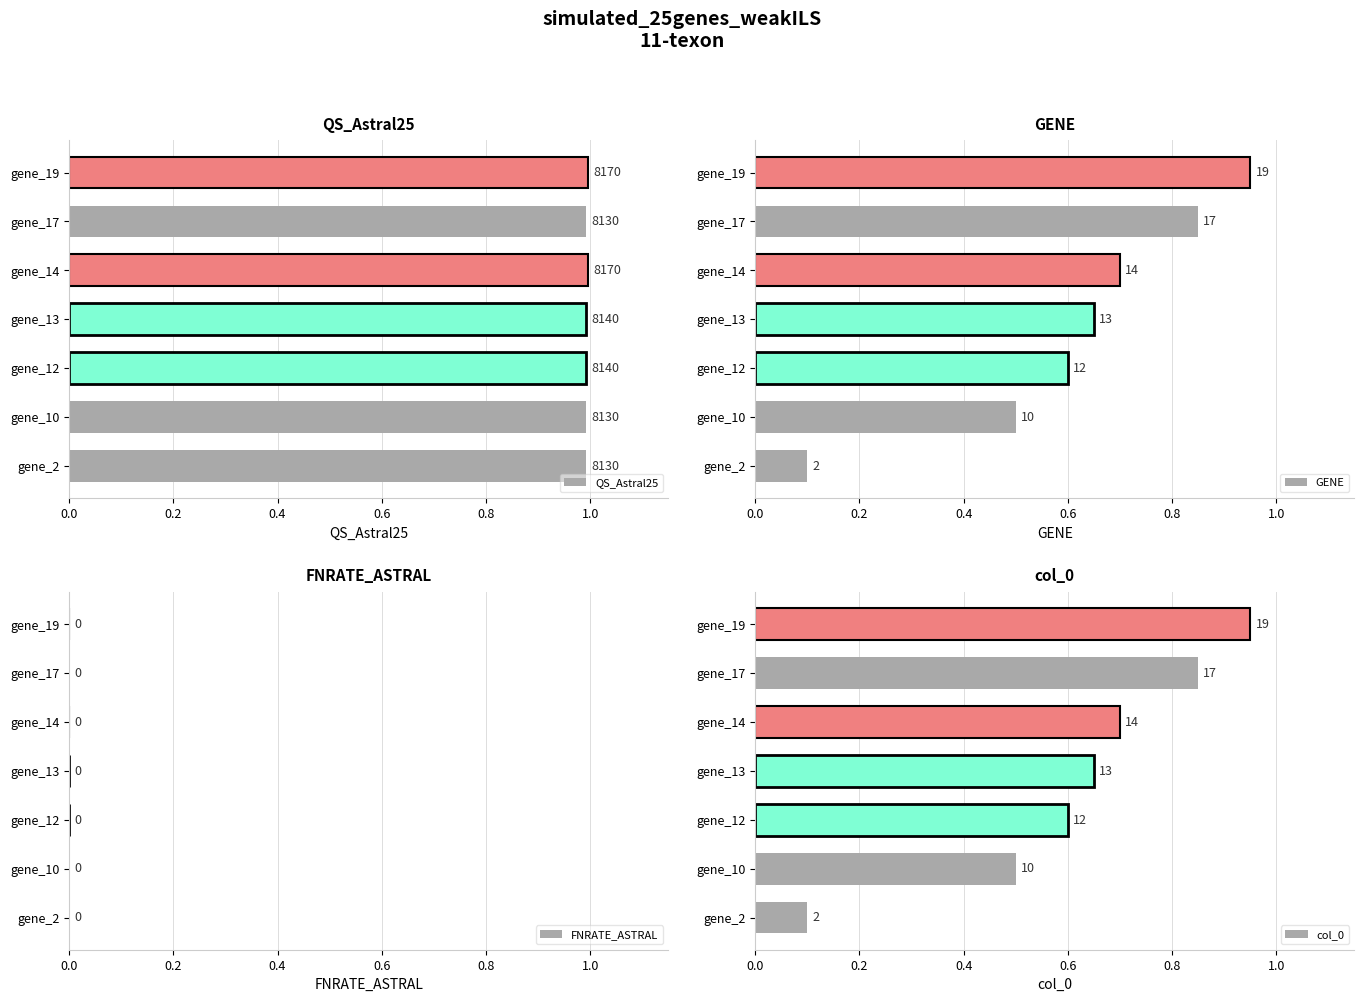

True or false: col_0 has a value of 0.7 at gene_13.

True